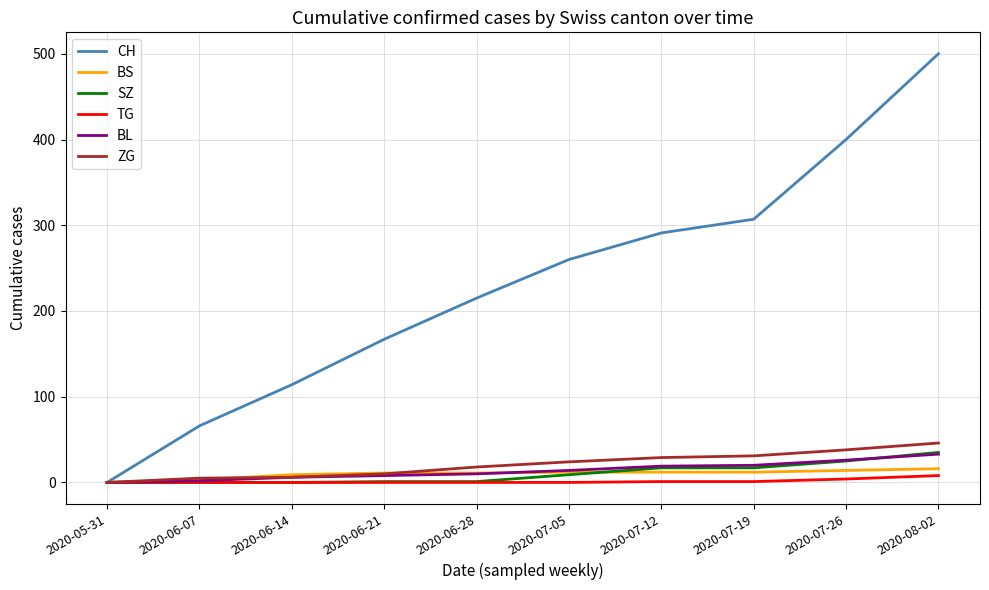

The CH series shows 705 at 2020-07-26. True or false?

False